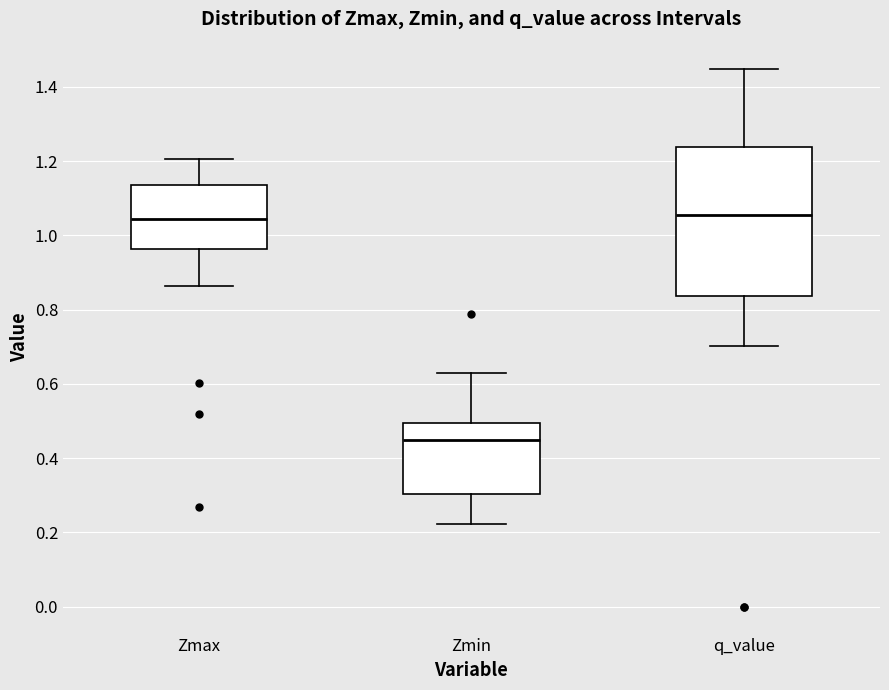

Where is the lower edge of the box for q_value on the y-axis? The values are not printed on the chart, so give them approximately, as read against the axis.

0.84